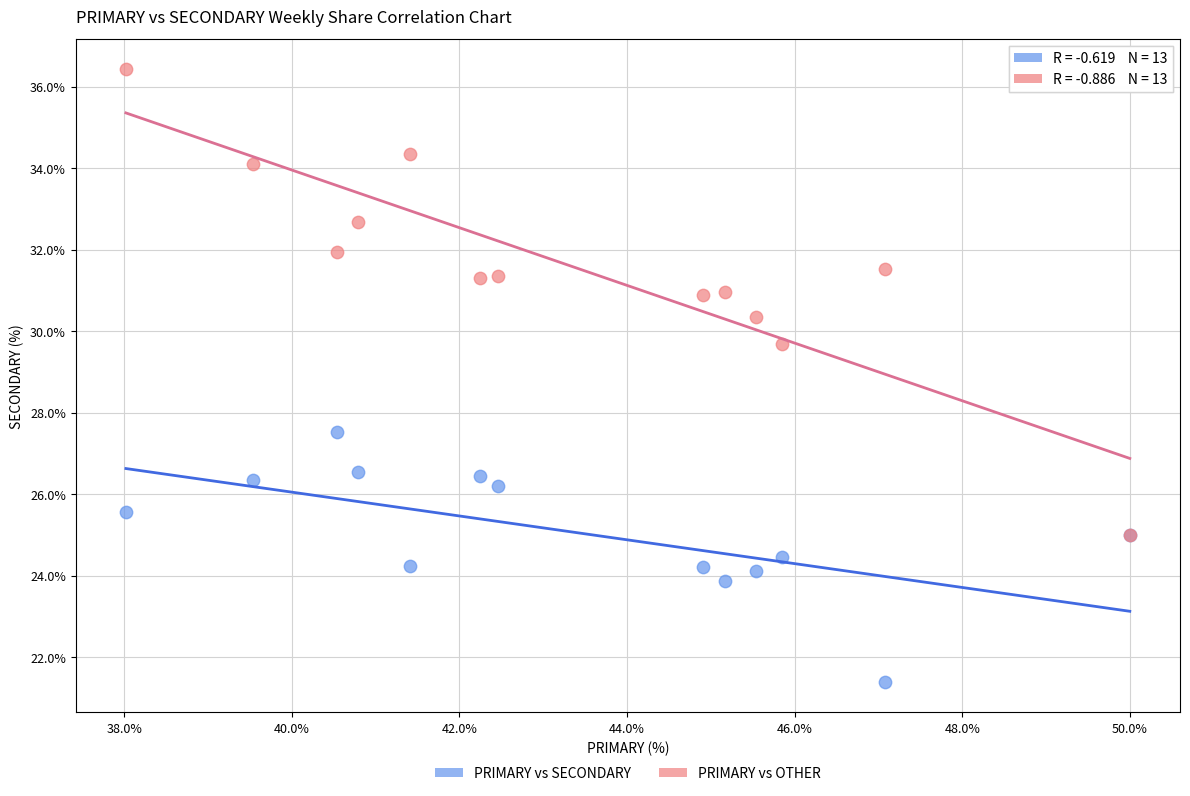

Across all series, what Y value is closest to 28?

27.5